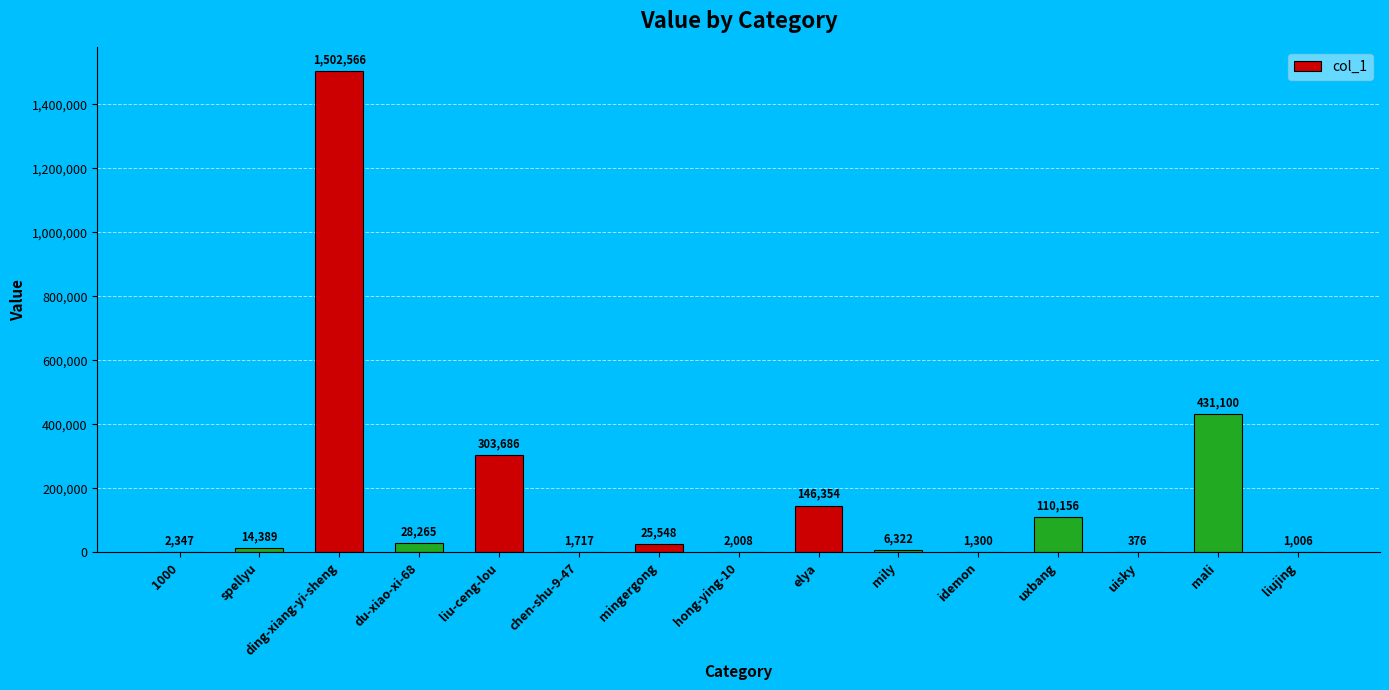

Reading left to right, list all the values displayed in this chart.

1000=2347	spellyu=14389	ding-xiang-yi-sheng=1502566	du-xiao-xi-68=28265	liu-ceng-lou=303686	chen-shu-9-47=1717	mingergong=25548	hong-ying-10=2008	elya=146354	mily=6322	idemon=1300	uxbang=110156	uisky=376	mali=431100	liujing=1006